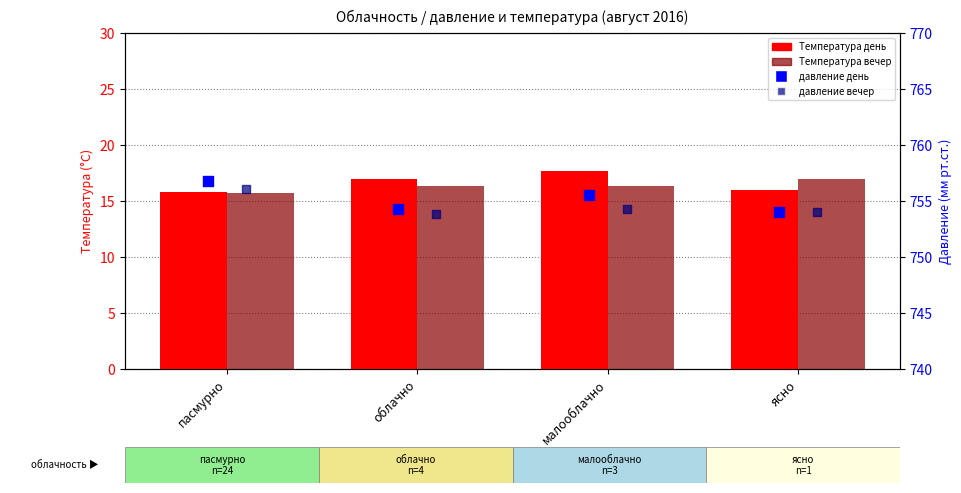

Which series has the largest total across all categories?

давление день